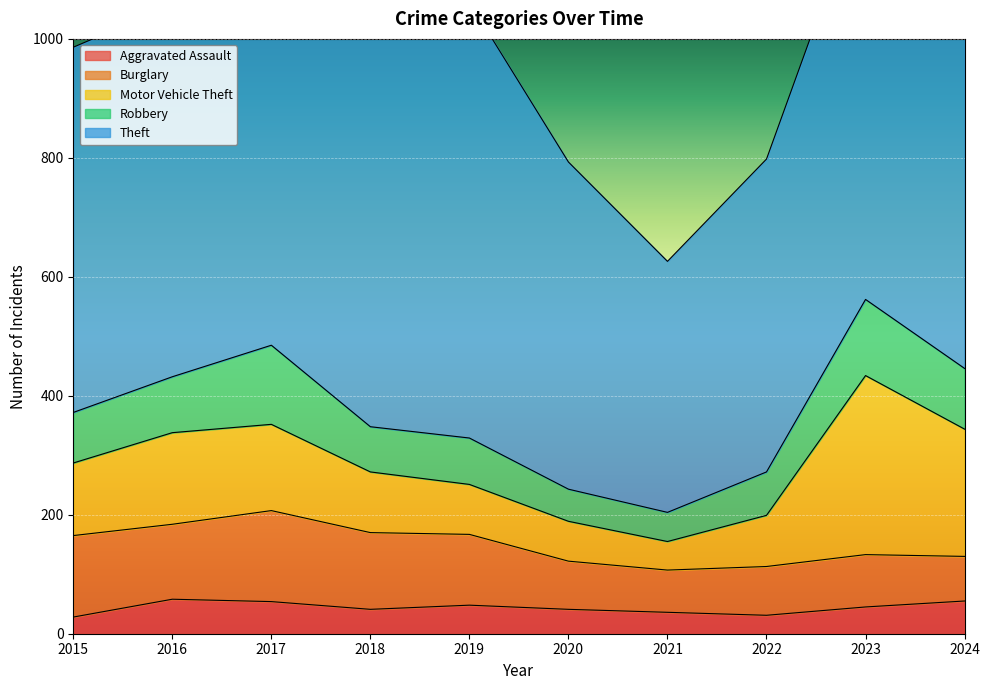

What is the value of the Aggravated Assault point at the 3rd from the left?

54